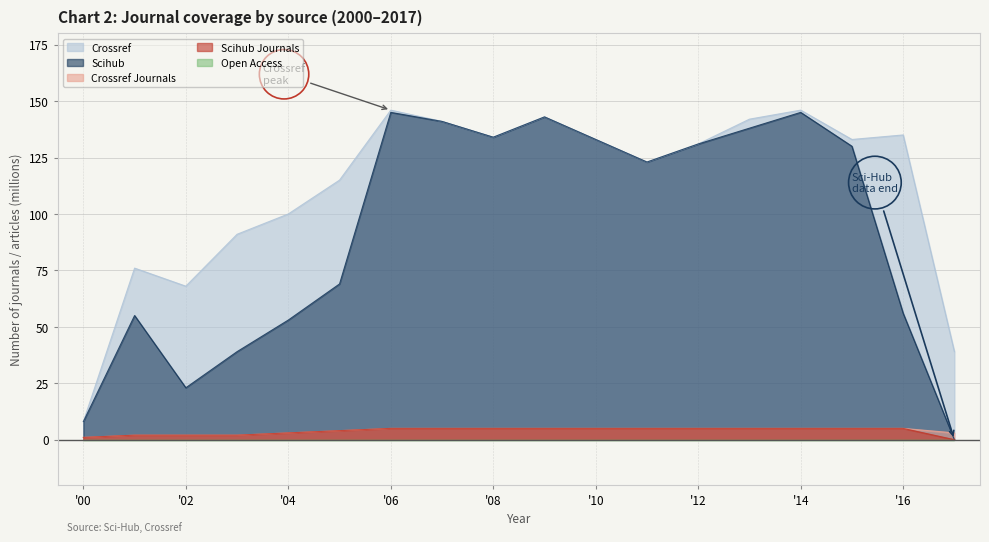

True or false: crossref_journals has more than 2 points higher than both neighbors.

False